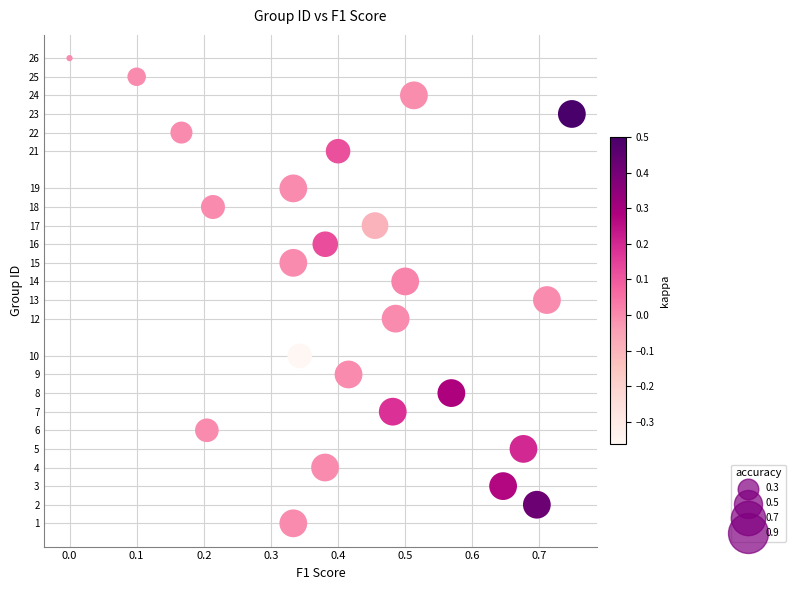

What is the range of Y values (max minus min)?

25